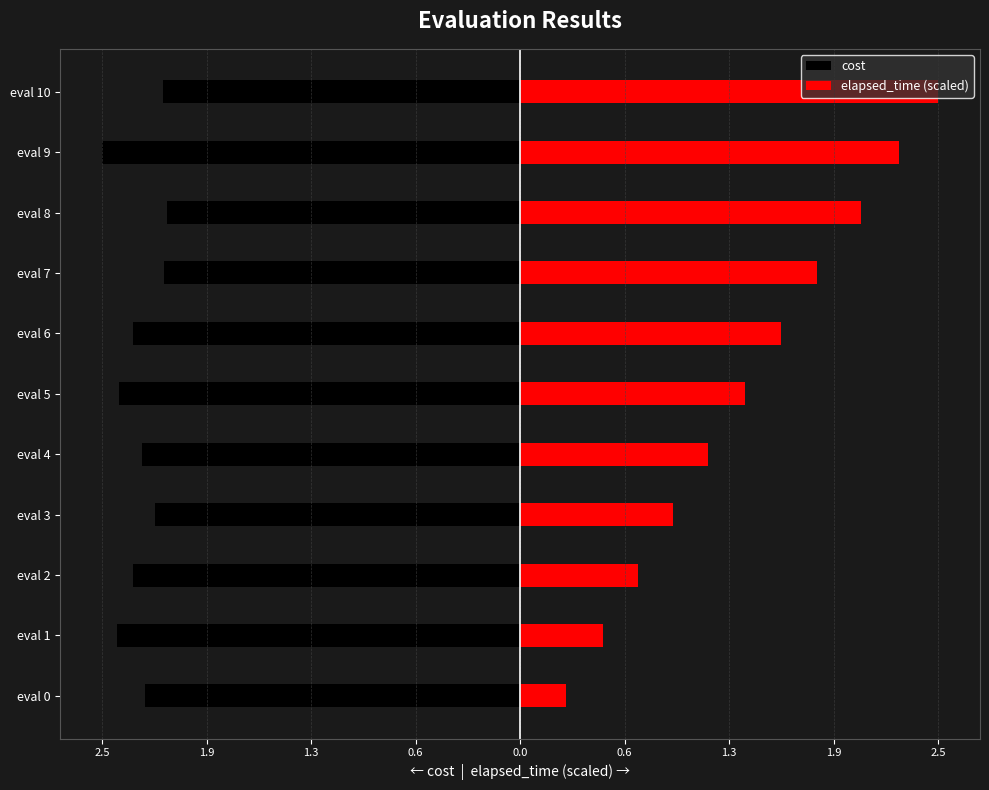

How many bars are there in total?

22